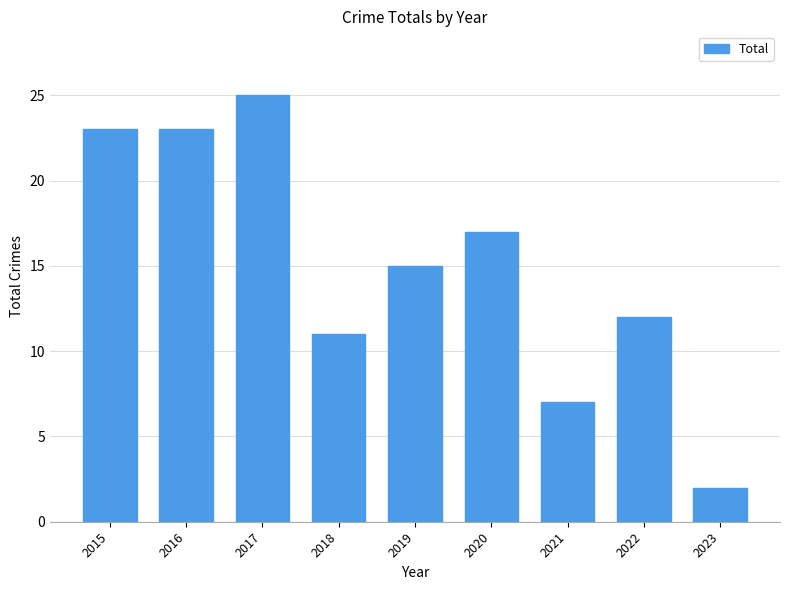

The chart shows a value of 23 at 2016. True or false?

True